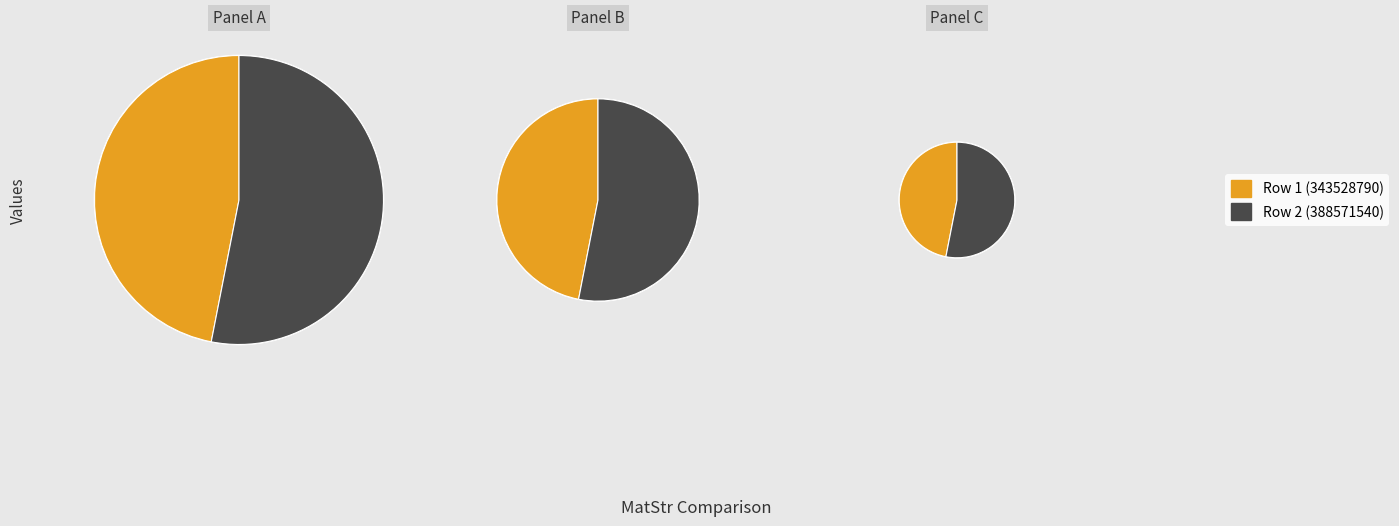

To the nearest percent, what is the combined percentage of 388571540 and 343528790?

100%